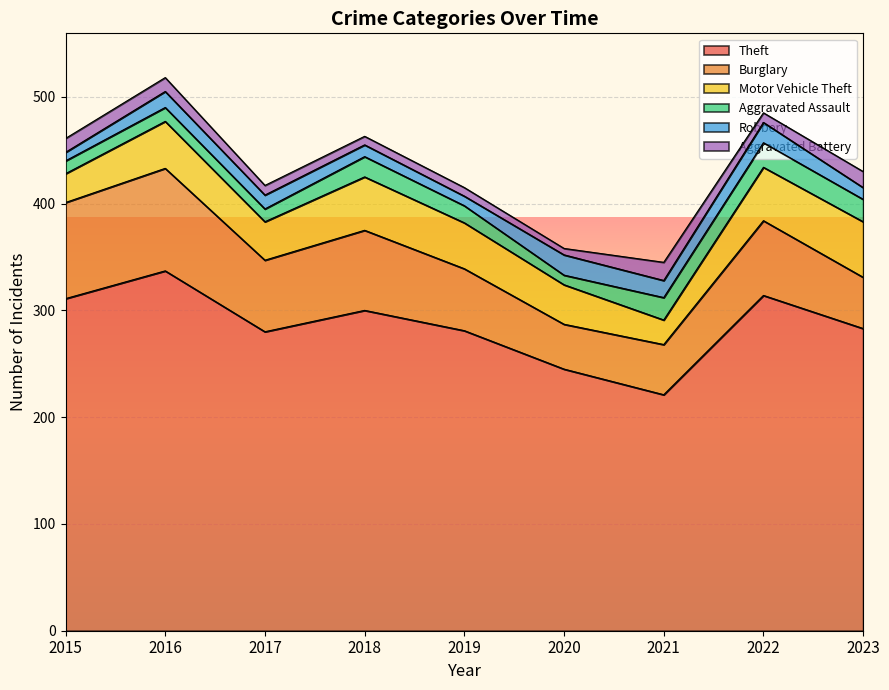

What are all the series names shown in the legend?

Theft, Burglary, Motor Vehicle Theft, Aggravated Assault, Robbery, Aggravated Battery